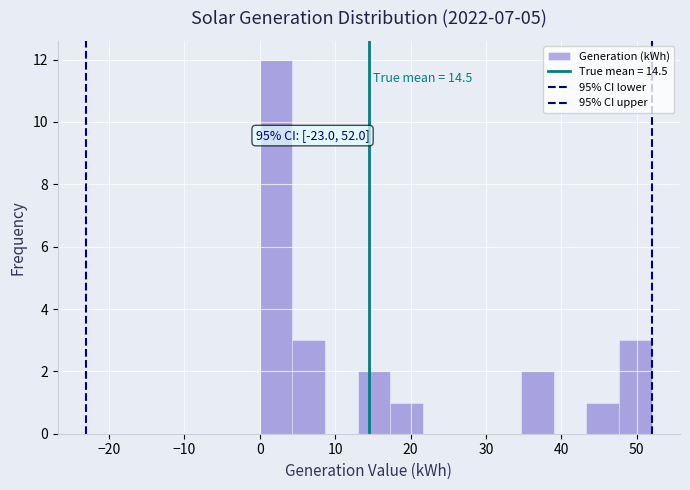

Over which range of the x-axis is the bar tallest?

0 to 4